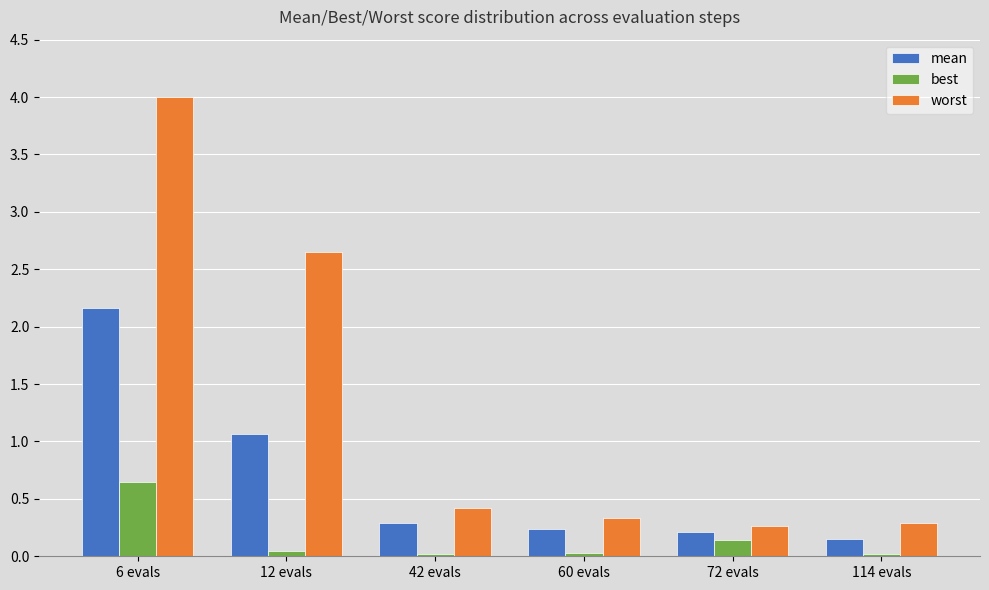

What position from the right is 42 evals?

4